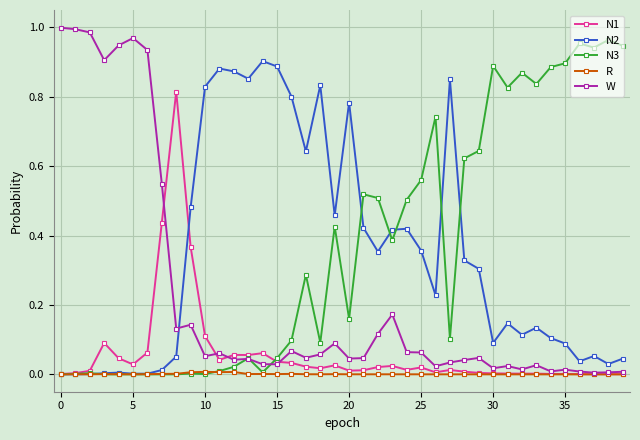

True or false: W has more than 1 interior local peaks.

True